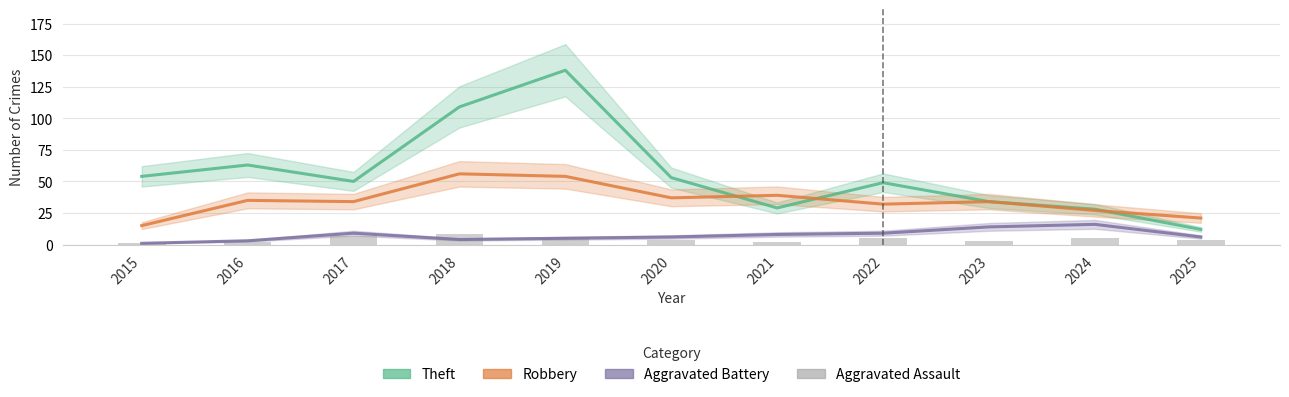

At 2024, list the series in order from smallest to largest.

Aggravated Assault, Aggravated Battery, Robbery, Theft